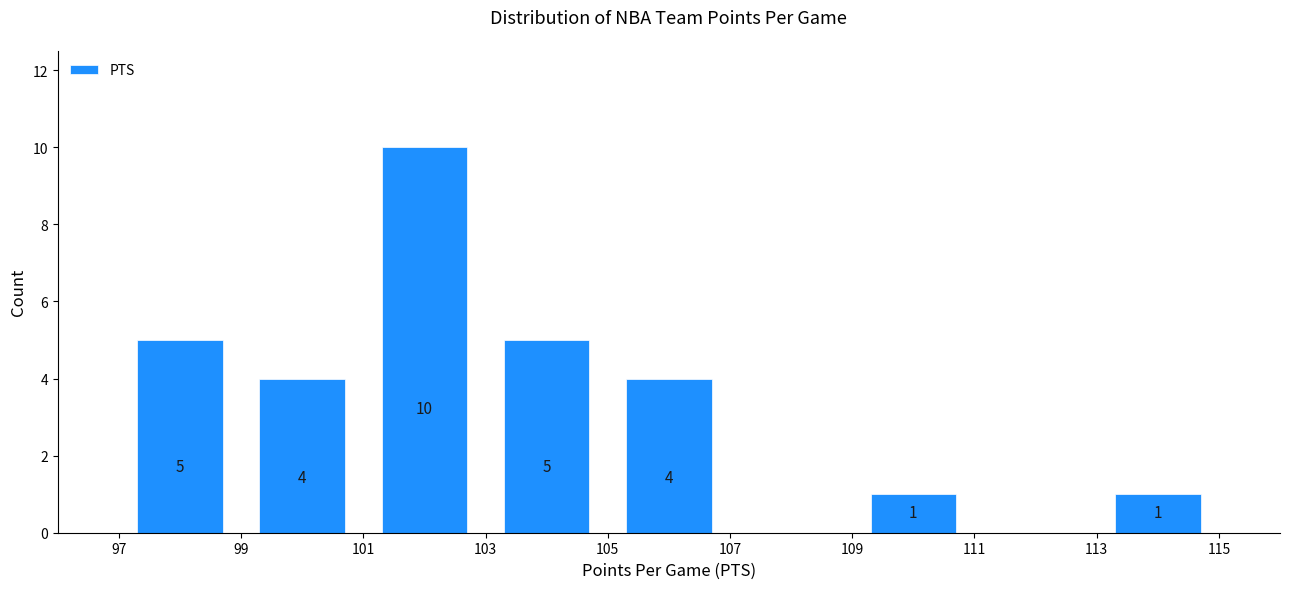

Over which range of the x-axis is the bar tallest?

101 to 103